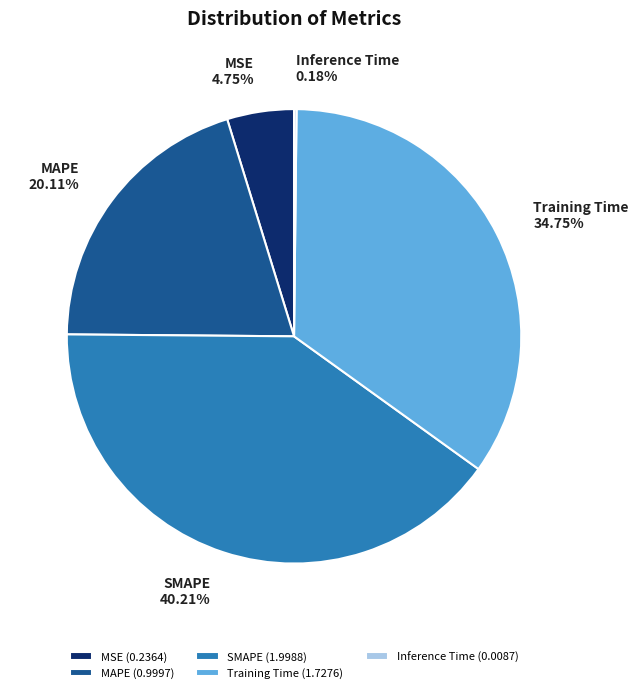

Do MSE and SMAPE together represent more than half of the pie?

No